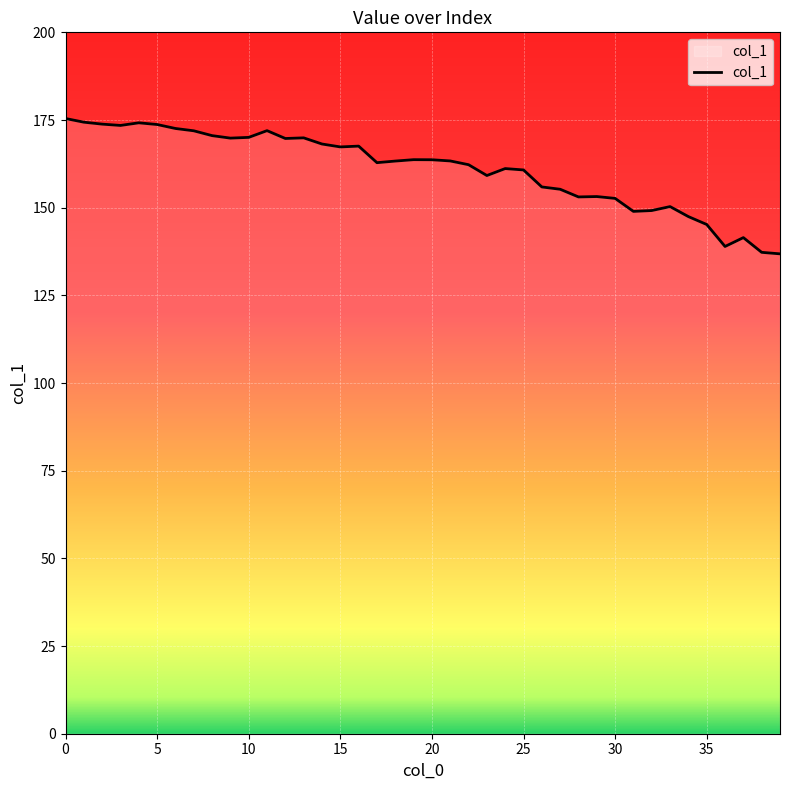

What is the minimum value shown in the chart?

136.8